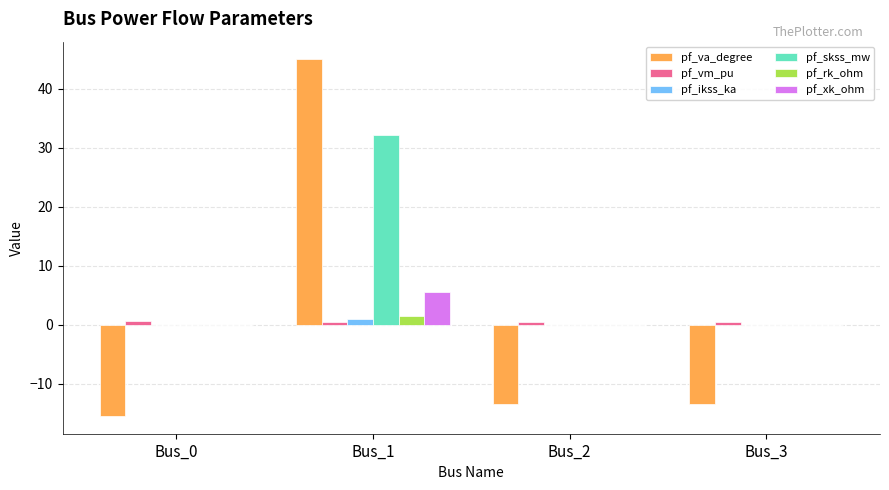

How many categories are shown in the chart?

4